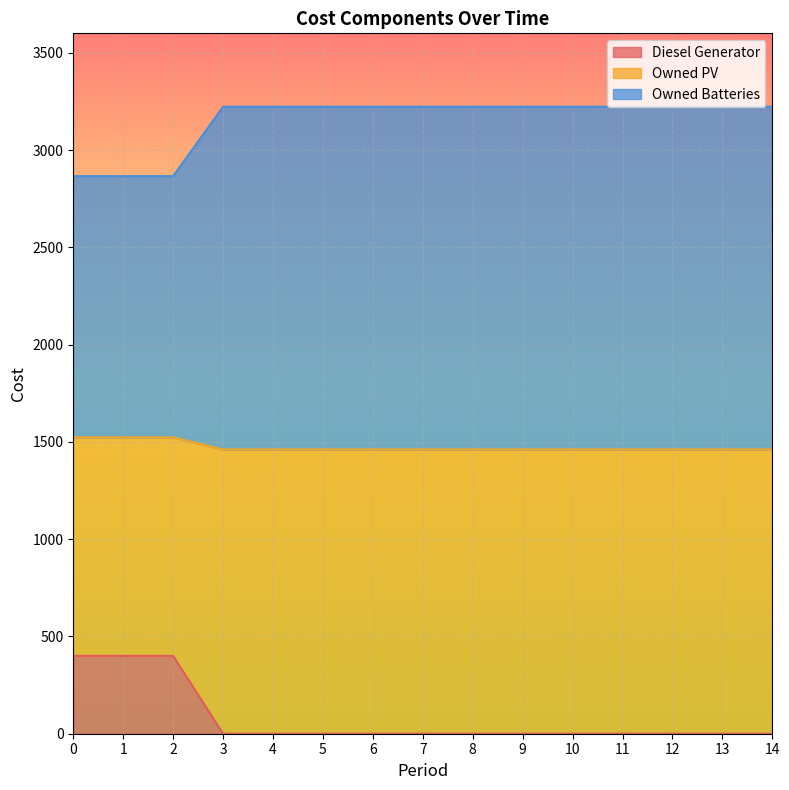

What is the maximum value for Diesel Generator?

400